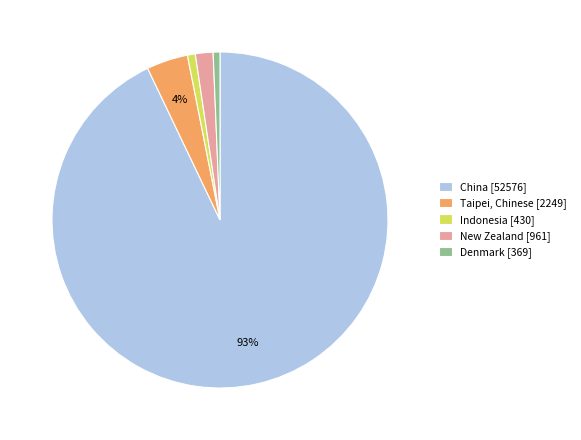

Which has a higher value, Indonesia [430] or China [52576]?

China [52576]